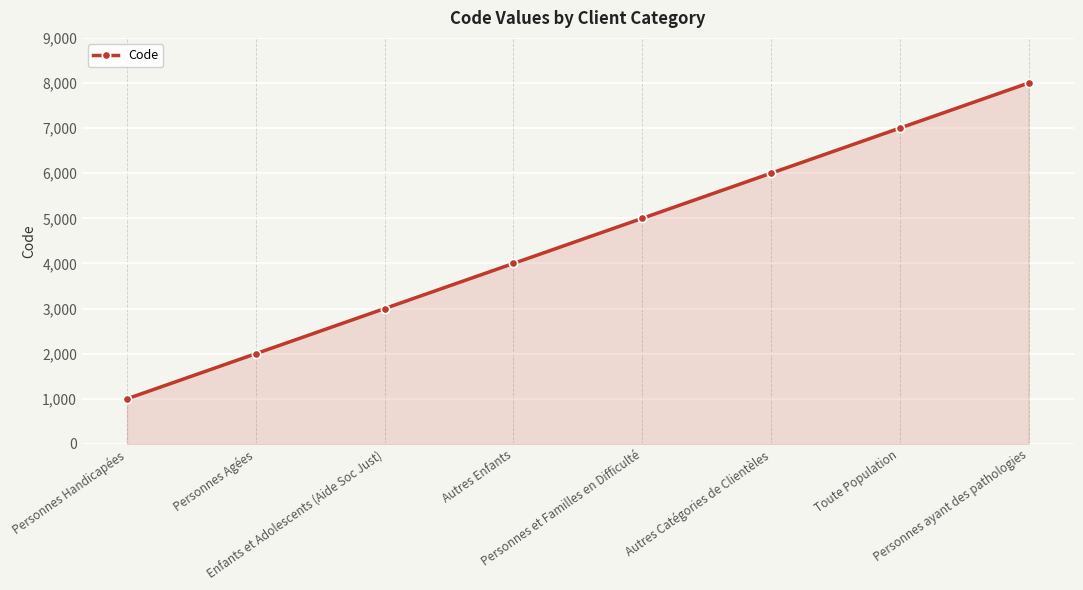

What is the maximum value shown in the chart?

8000